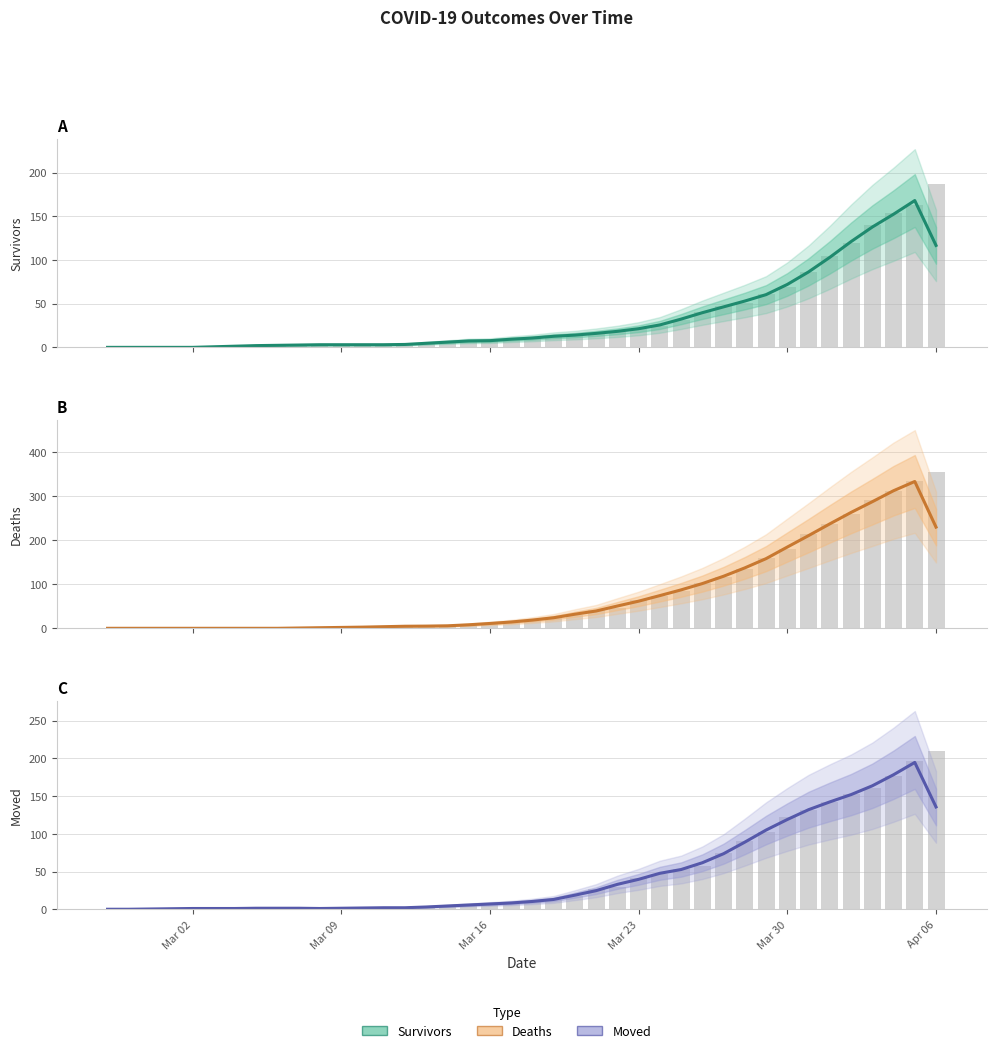

Which series has the widest spread of values?

Deaths